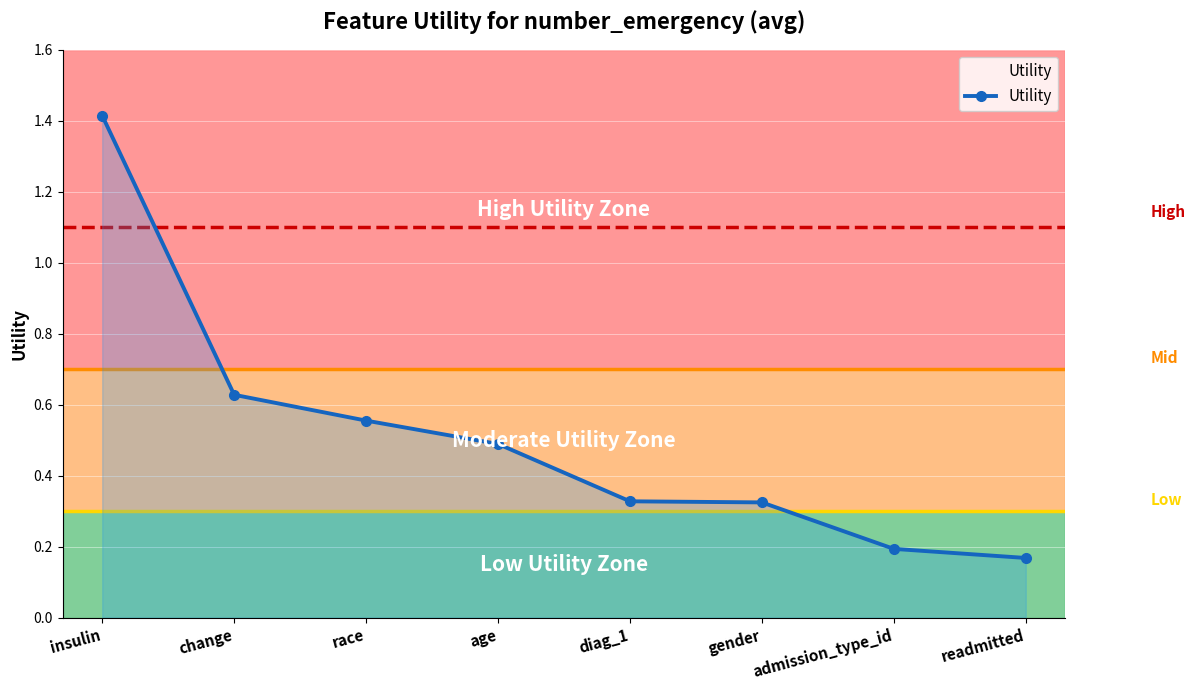

What is the difference between the maximum and minimum values?

1.2